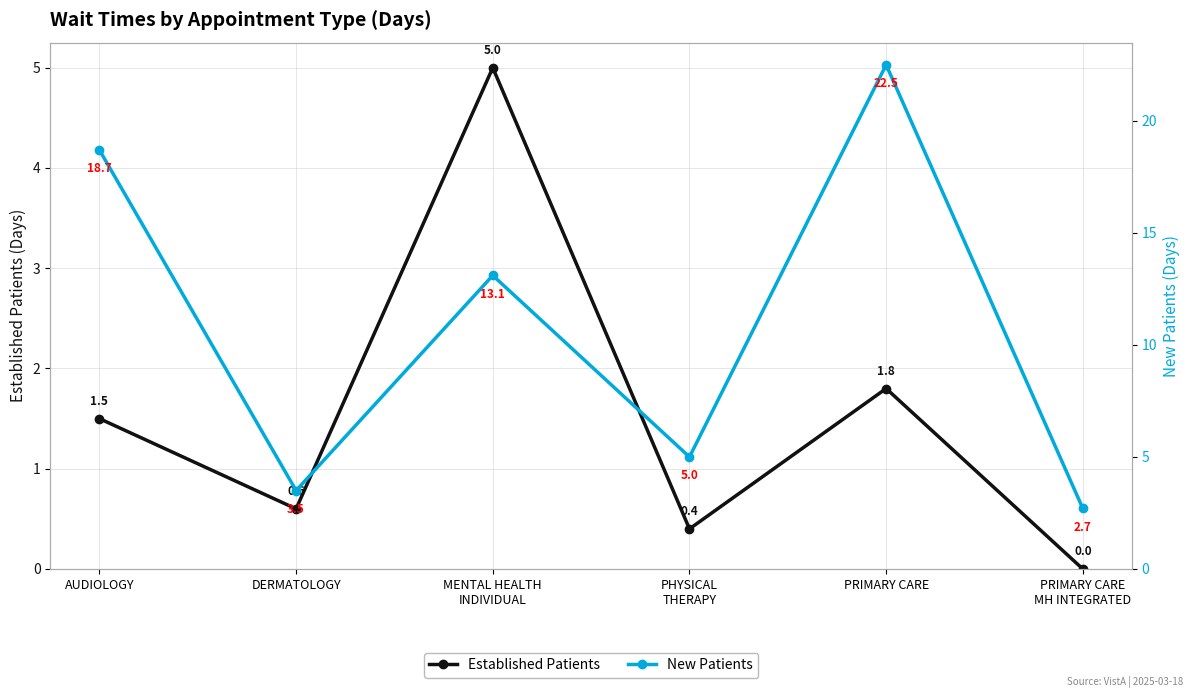

True or false: Established Patients and New Patients cross at least once.

False